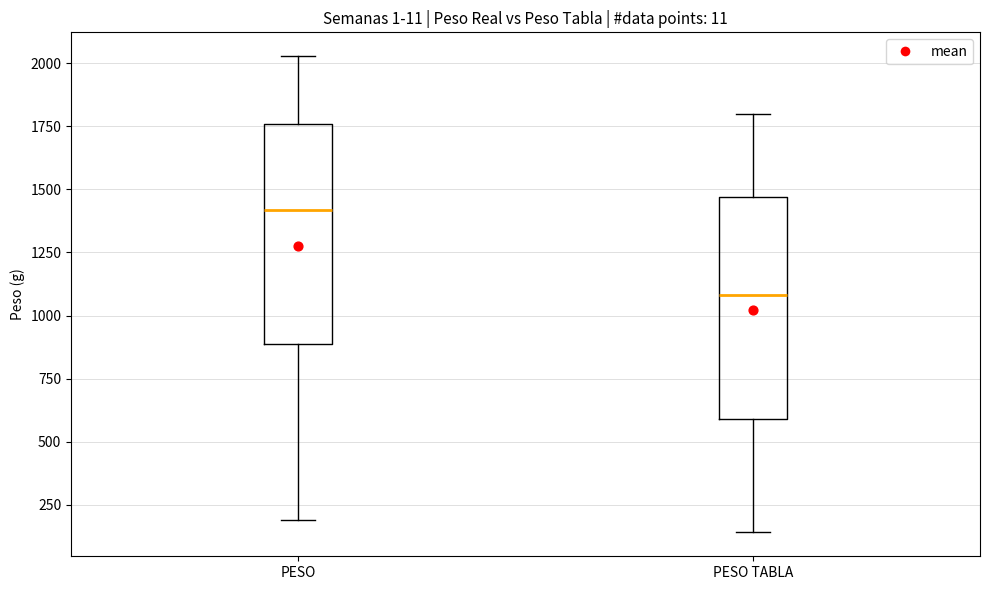

Where does the upper whisker of the box for PESO end on the y-axis? The values are not printed on the chart, so give them approximately, as read against the axis.

2050